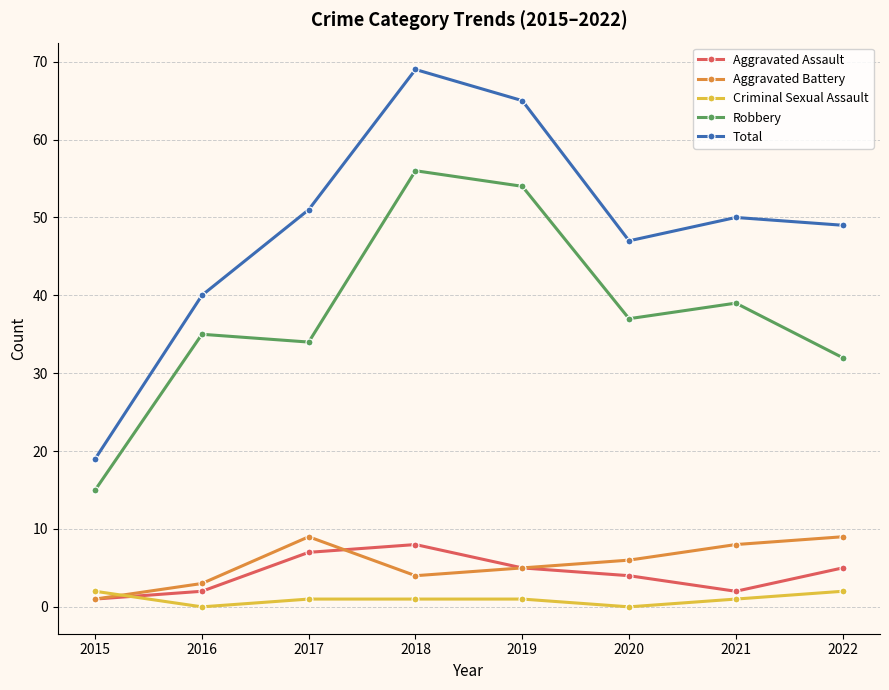

What is the value of the Robbery point at the 7th from the left?

39